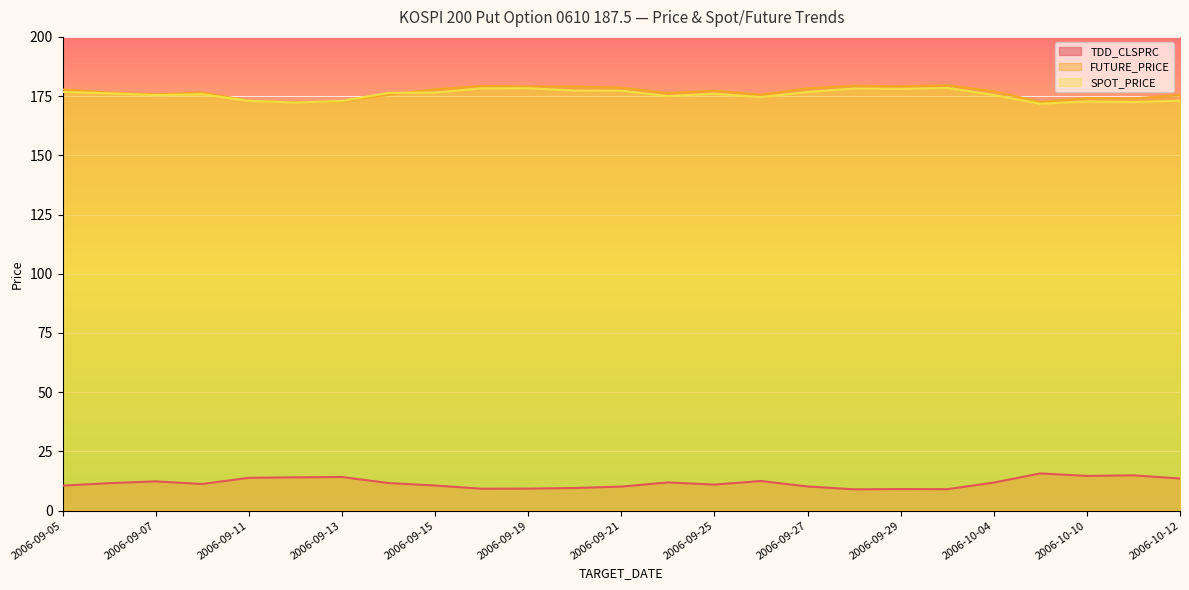

What are all the series names shown in the legend?

TDD_CLSPRC, FUTURE_PRICE, SPOT_PRICE